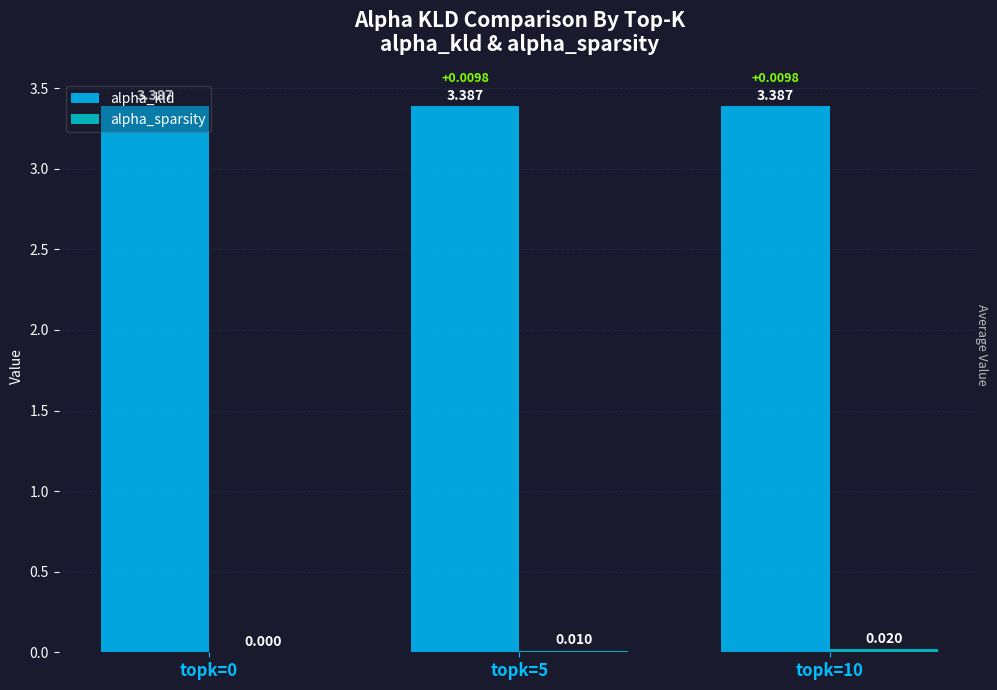

Which series has the largest total across all categories?

alpha_kld